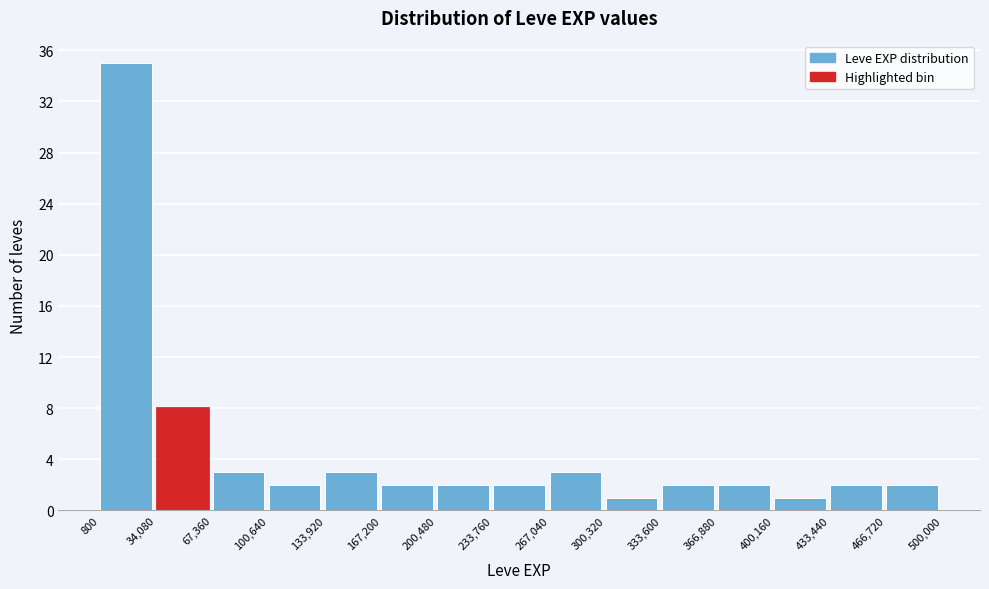

Reading left to right, transcribe this chart: for each bar, give the range it covers on the x-axis and its height. The values are not printed on the chart, so give them approximately, as read against the axis.

800 to 34,080: 35
34,080 to 67,360: 8
67,360 to 100,640: 3
100,640 to 133,920: 2
133,920 to 167,200: 3
167,200 to 200,480: 2
200,480 to 233,760: 2
233,760 to 267,040: 2
267,040 to 300,320: 3
300,320 to 333,600: 1
333,600 to 366,880: 2
366,880 to 400,160: 2
400,160 to 433,440: 1
433,440 to 466,720: 2
466,720 to 500,000: 2